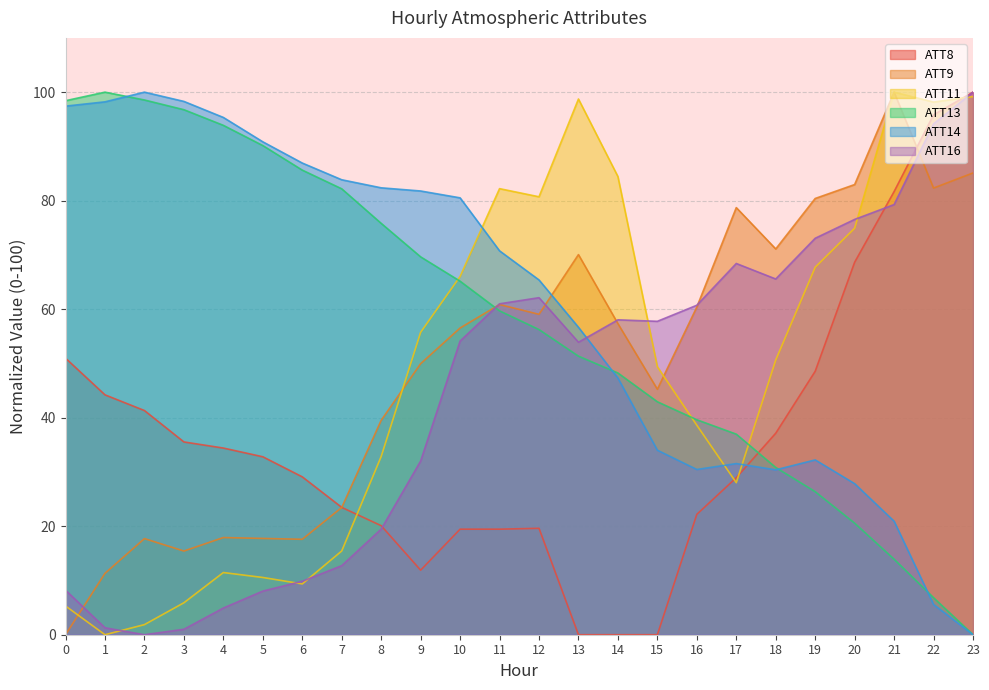

Reading left to right, list all the values displayed in this chart.

ATT8: 0=51.0	1=44.2	2=41.3	3=35.5	4=34.4	5=32.8	6=29.1	7=23.5	8=20.1	9=11.9	10=19.5	11=19.5	12=19.6	13=0.0	14=0.0	15=0.0	16=22.2	17=28.9	18=37.1	19=48.6	20=68.6	21=81.7	22=95.8	23=100.0
ATT9: 0=0.0	1=11.3	2=17.7	3=15.4	4=17.9	5=17.7	6=17.6	7=23.5	8=39.5	9=50.0	10=56.5	11=60.9	12=59.1	13=70.1	14=57.3	15=45.2	16=60.4	17=78.7	18=71.1	19=80.4	20=83.0	21=100.0	22=82.3	23=85.1
ATT11: 0=5.3	1=0.0	2=1.9	3=5.9	4=11.5	5=10.6	6=9.4	7=15.4	8=32.8	9=55.7	10=66.0	11=82.2	12=80.7	13=98.7	14=84.4	15=49.4	16=38.6	17=28.0	18=50.6	19=67.7	20=74.9	21=100.0	22=98.2	23=99.2
ATT13: 0=98.4	1=100.0	2=98.6	3=96.8	4=93.9	5=90.2	6=85.6	7=82.2	8=75.8	9=69.6	10=65.2	11=59.7	12=56.2	13=51.3	14=48.2	15=42.9	16=39.6	17=37.0	18=30.8	19=26.4	20=20.6	21=13.9	22=6.8	23=0.0
ATT14: 0=97.4	1=98.2	2=100.0	3=98.3	4=95.3	5=90.8	6=86.9	7=83.9	8=82.4	9=81.8	10=80.5	11=70.8	12=65.4	13=56.7	14=47.3	15=34.0	16=30.5	17=31.5	18=30.4	19=32.2	20=27.8	21=20.9	22=5.6	23=0.0
ATT16: 0=8.2	1=1.3	2=0.0	3=1.0	4=4.9	5=8.0	6=9.8	7=12.7	8=19.5	9=32.0	10=54.1	11=61.0	12=62.1	13=53.9	14=58.0	15=57.8	16=60.7	17=68.4	18=65.6	19=73.1	20=76.5	21=79.3	22=94.2	23=100.0